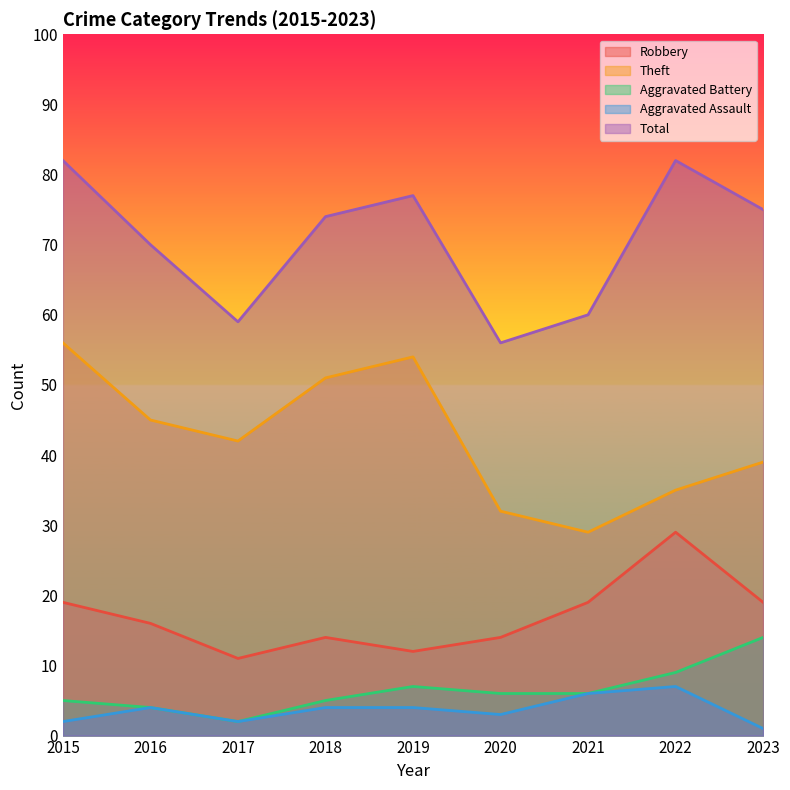

Reading left to right, extract all data points from this chart.

Robbery: 2015=19	2016=16	2017=11	2018=14	2019=12	2020=14	2021=19	2022=29	2023=19
Theft: 2015=56	2016=45	2017=42	2018=51	2019=54	2020=32	2021=29	2022=35	2023=39
Aggravated Battery: 2015=5	2016=4	2017=2	2018=5	2019=7	2020=6	2021=6	2022=9	2023=14
Aggravated Assault: 2015=2	2016=4	2017=2	2018=4	2019=4	2020=3	2021=6	2022=7	2023=1
Total: 2015=82	2016=70	2017=59	2018=74	2019=77	2020=56	2021=60	2022=82	2023=75